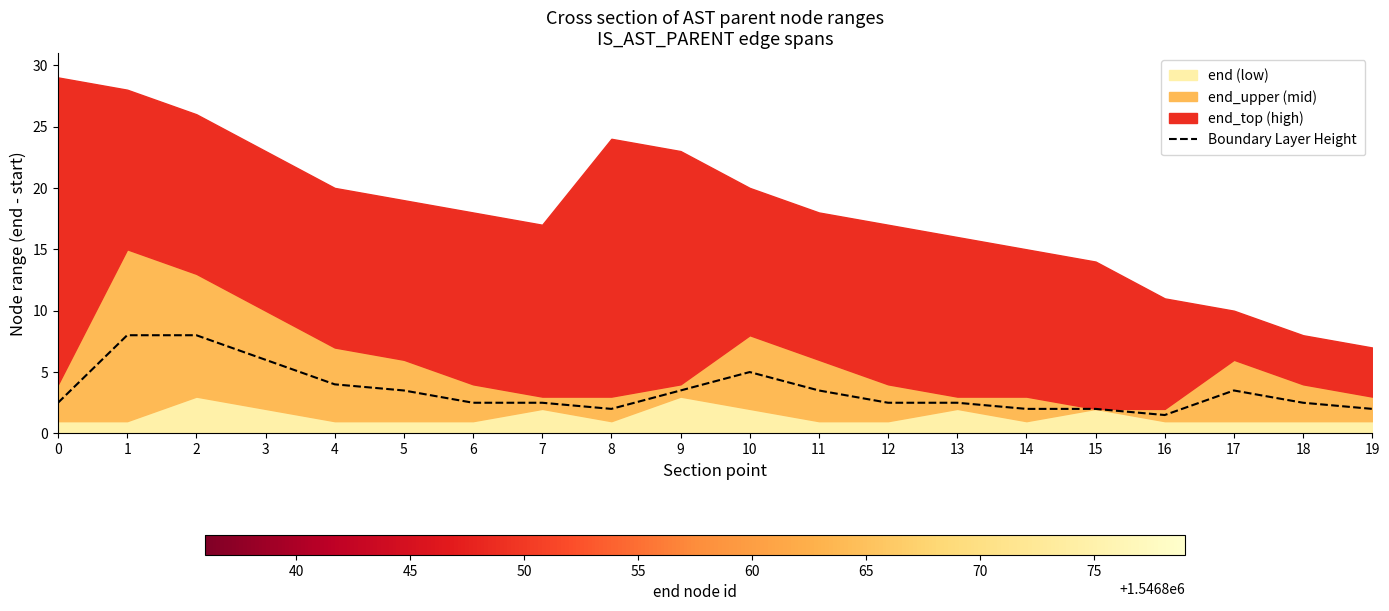

What is the value of the 11th point from the left?

5.0